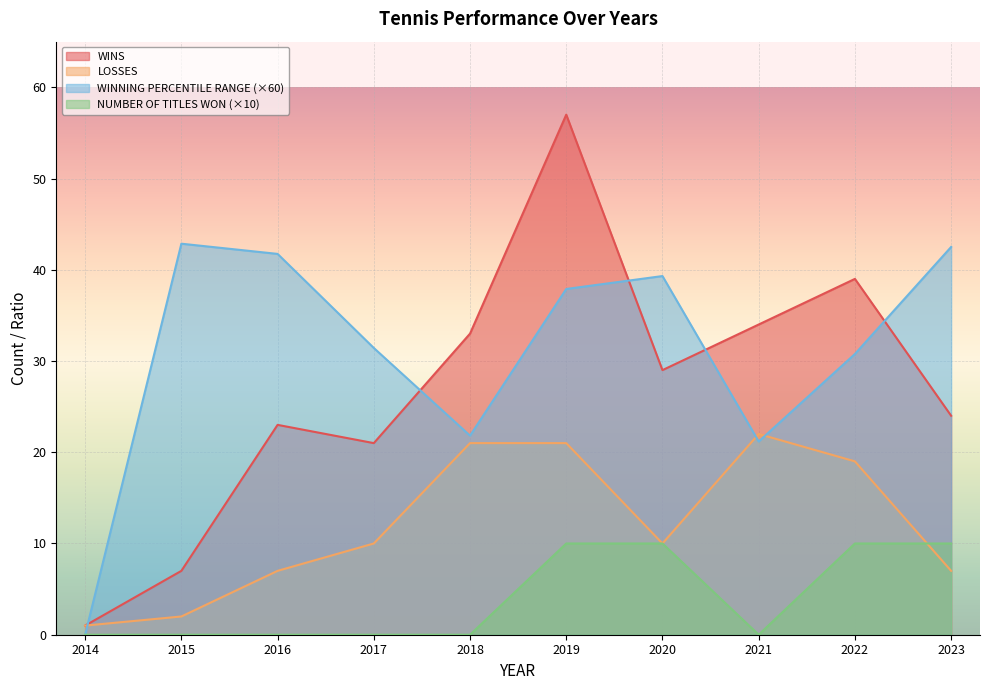

How many data points in LOSSES are less than 10?

4